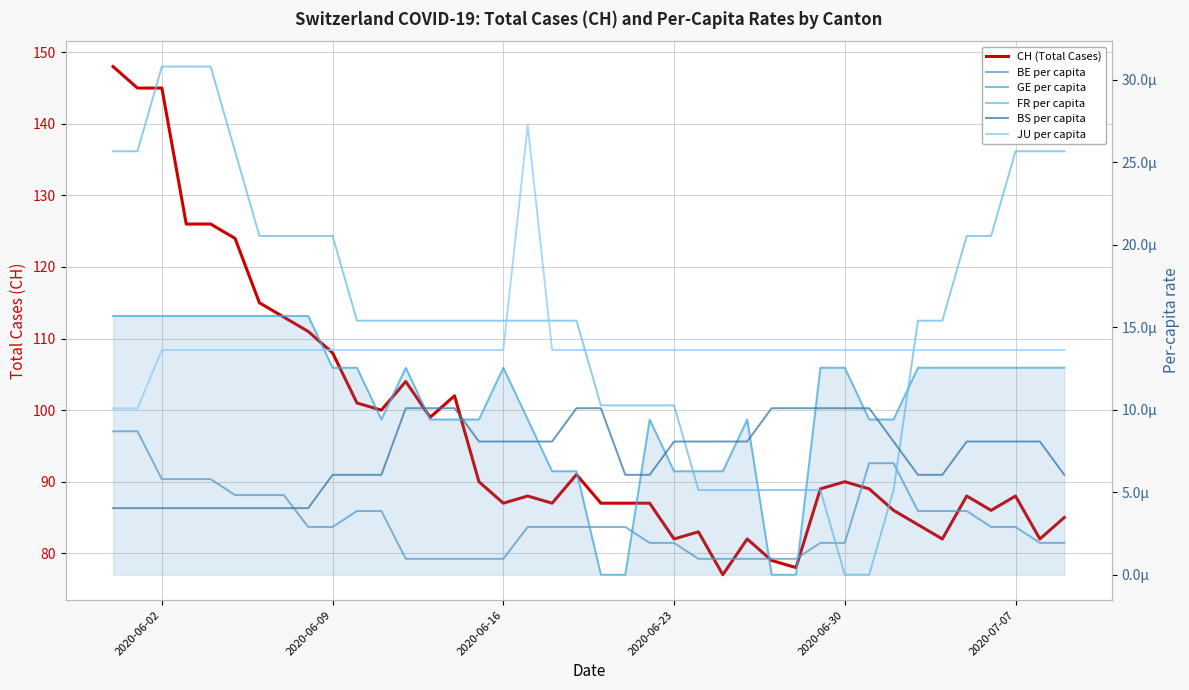

True or false: JU per capita and CH (Total Cases) intersect in this chart.

False